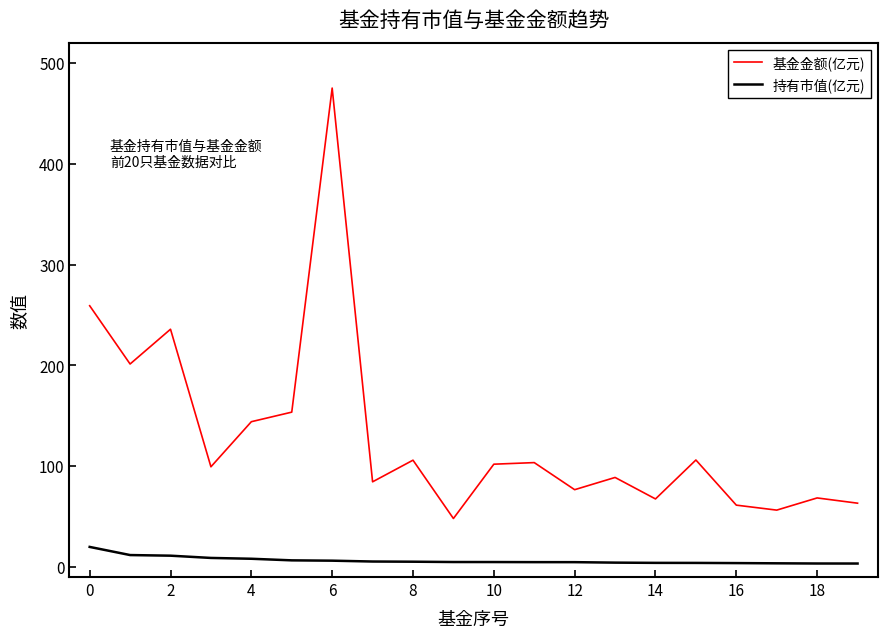

List the series in order of their overall mean, lowest first.

持有市值(亿元), 基金金额(亿元)